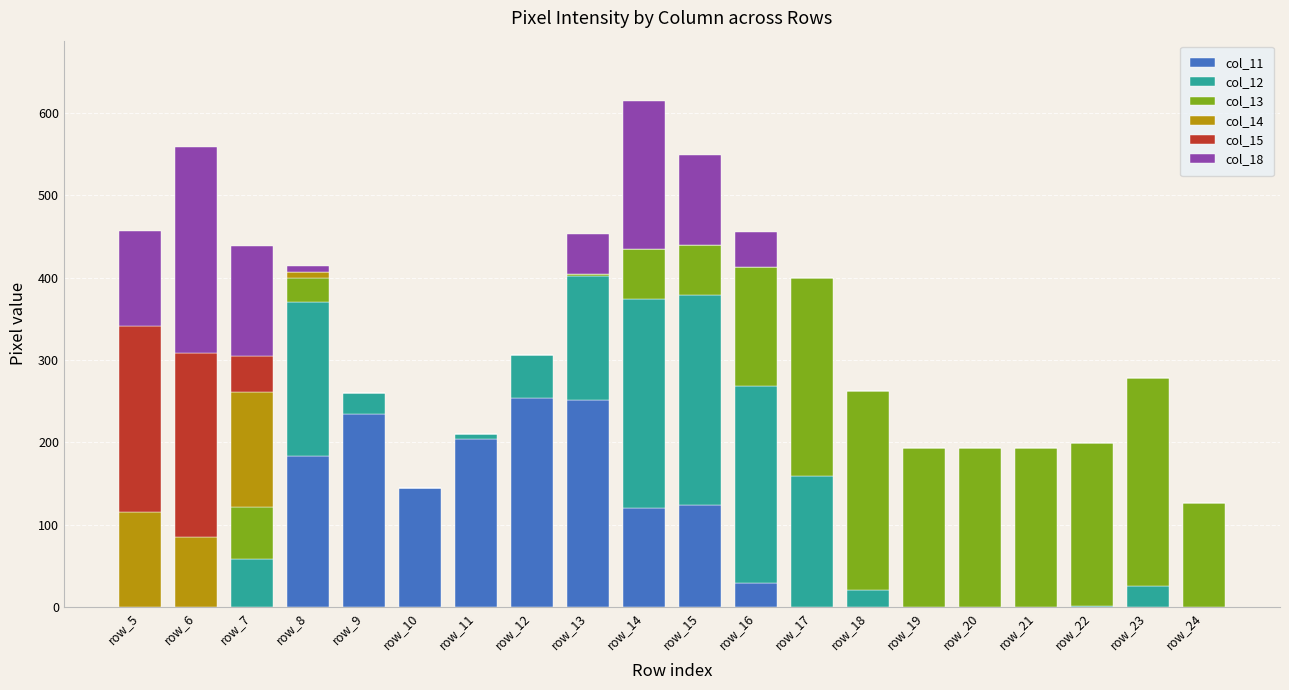

Where is col_13 nearest to the value 126?

row_24